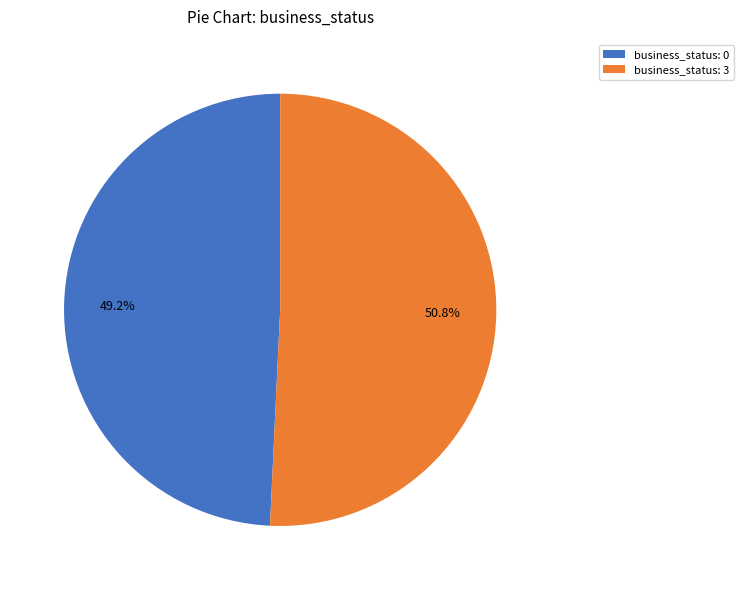

How many slices are in this pie chart?

2